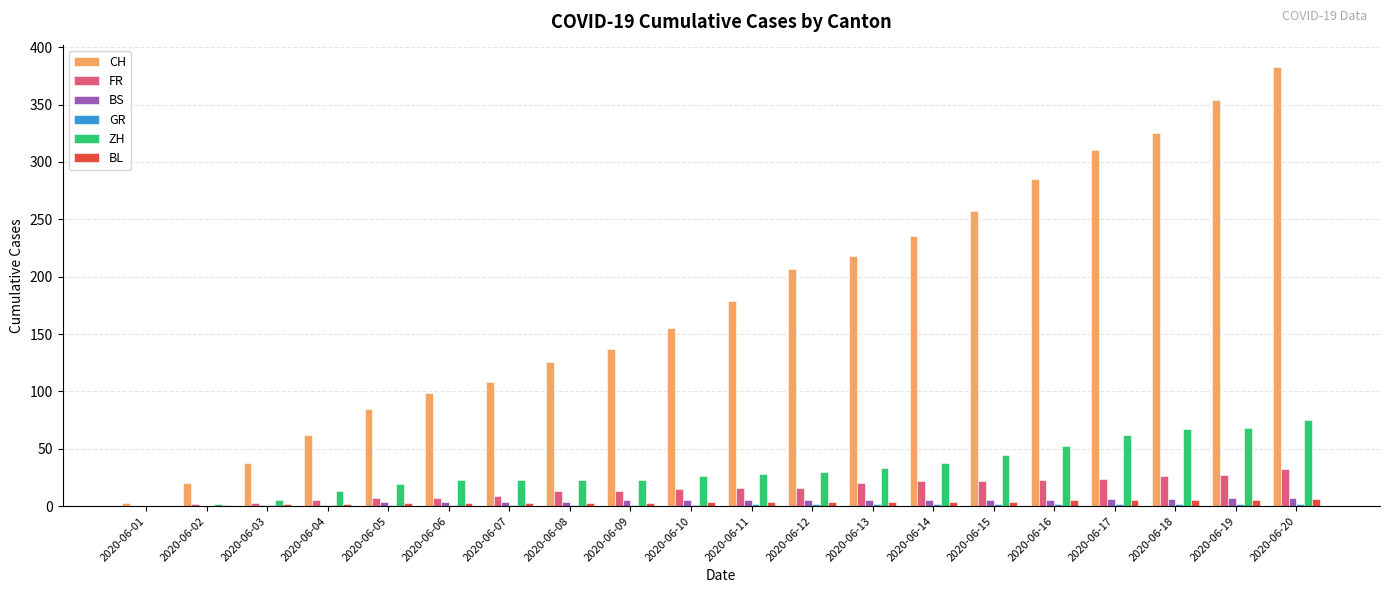

Which series changed the most between 2020-06-12 and 2020-06-16?

CH